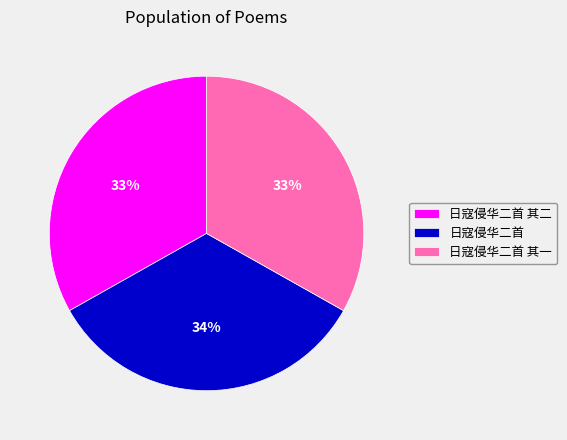

To the nearest percent, what percentage of the pie is 日寇侵华二首 其二?

33%